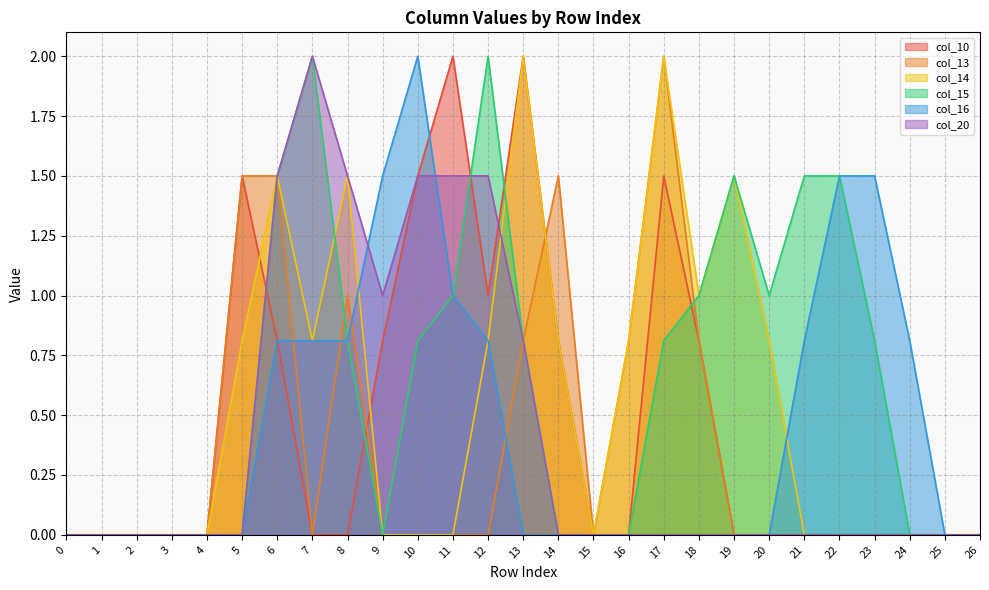

Where is col_14 nearest to the value 1?

18